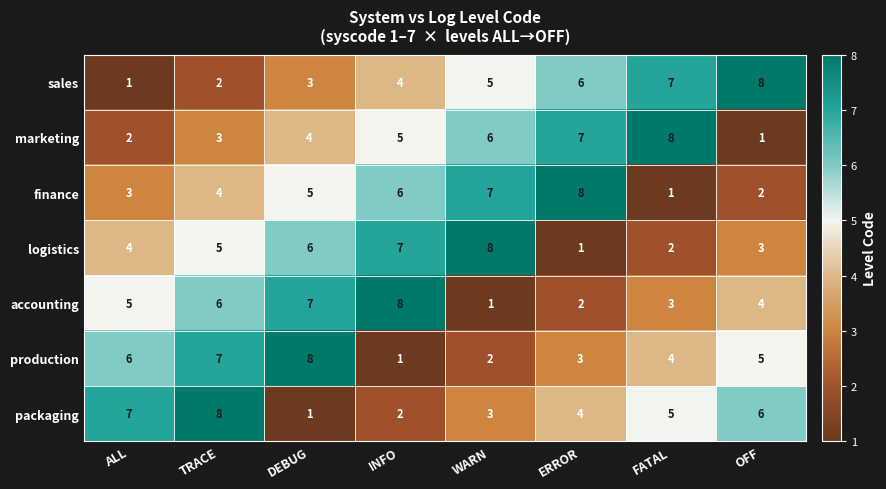

The value of marketing at DEBUG is 4. True or false?

True